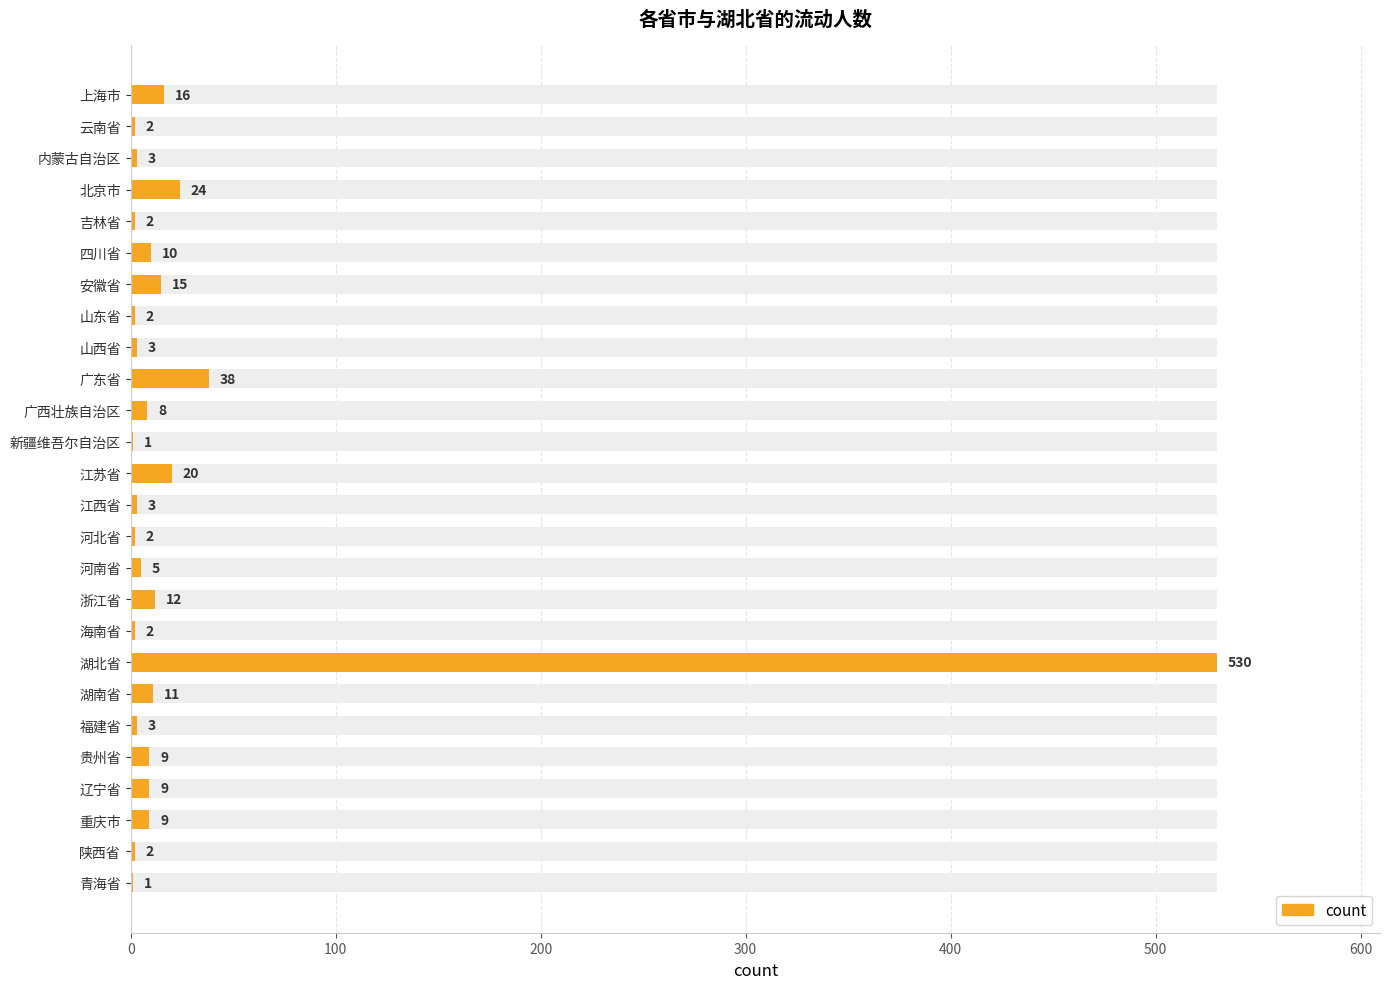

What is the average value?

29